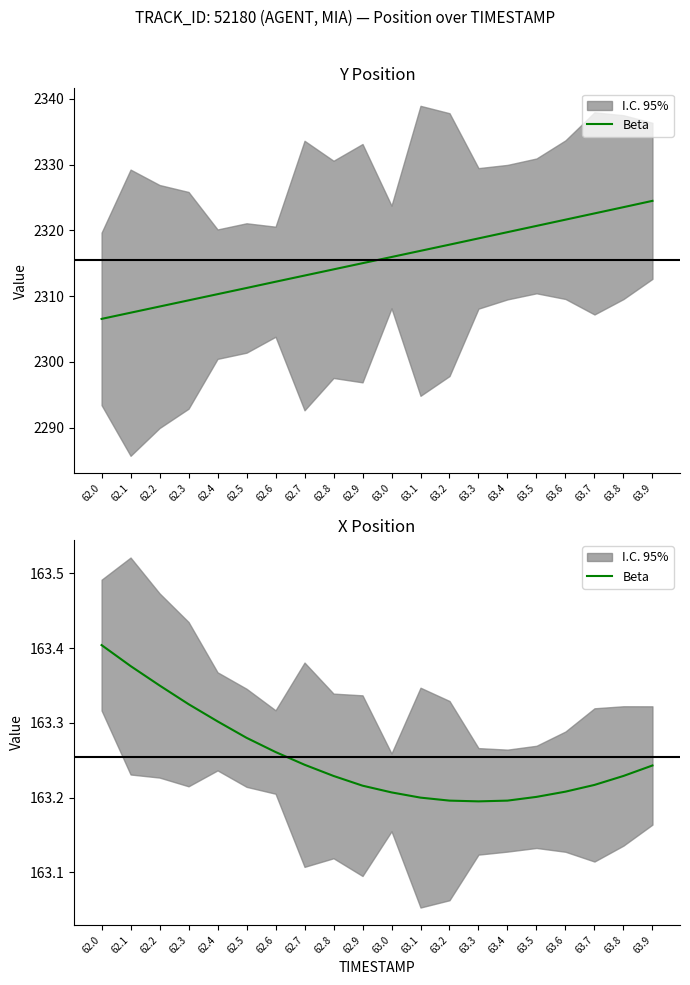

What is the difference between the maximum and minimum values?

0.2